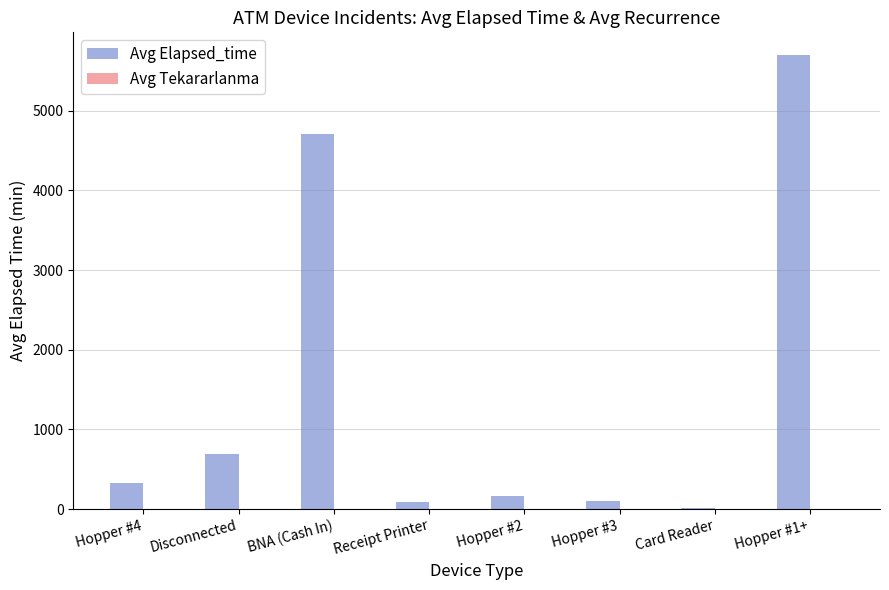

What is the sum of all Avg Elapsed_time values?

11809.8